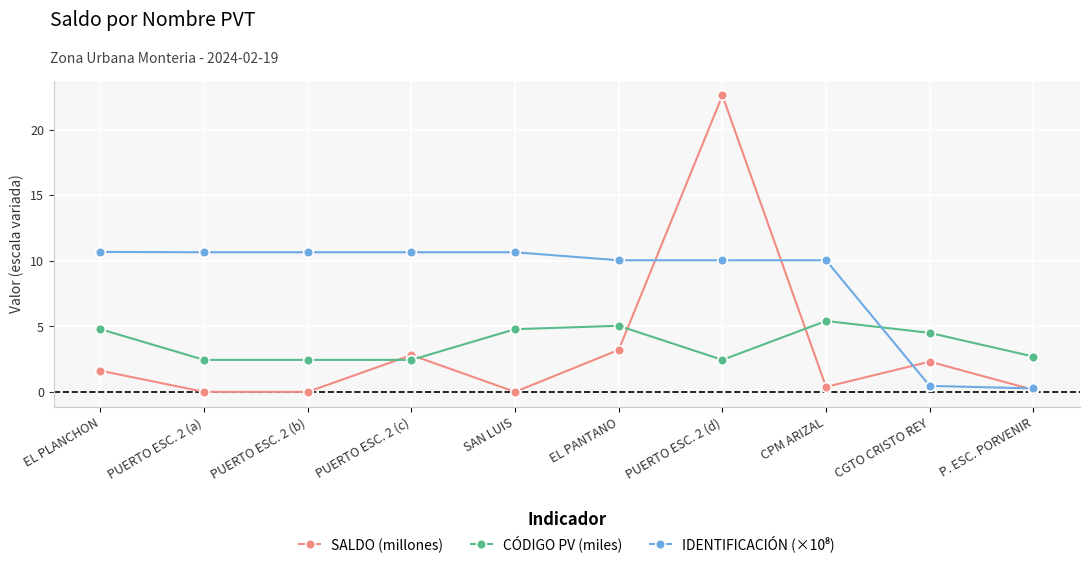

Which label corresponds to the largest value in the chart?

PUERTO ESC. 2 (d)